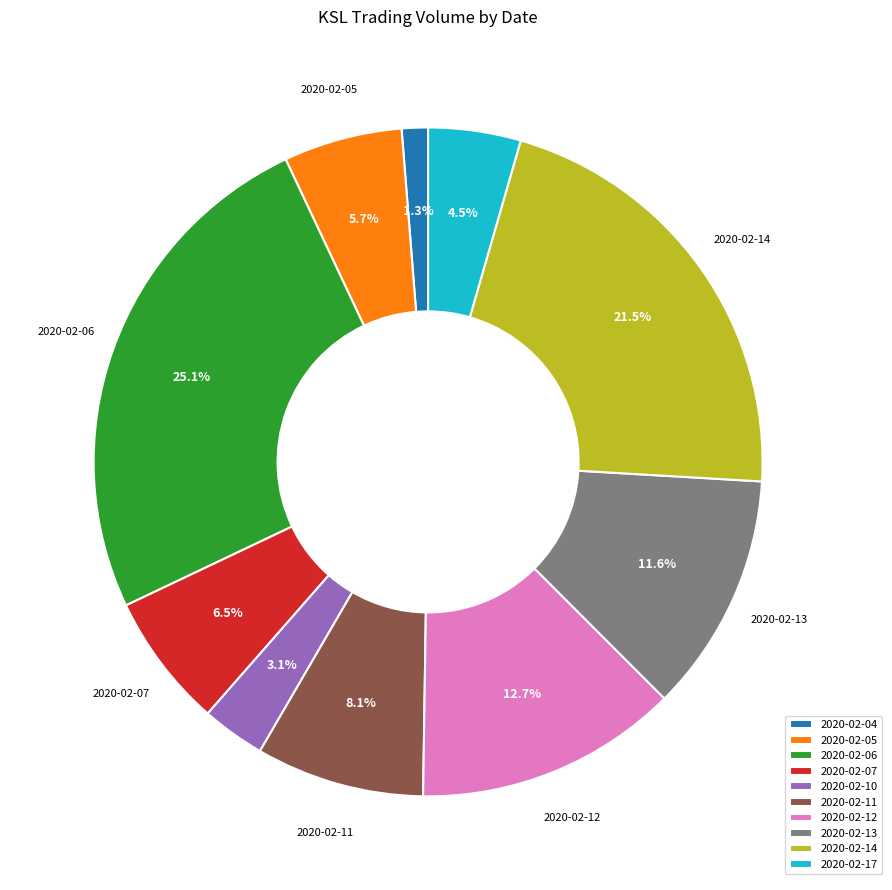

To the nearest percent, what is the average slice percentage?

10%